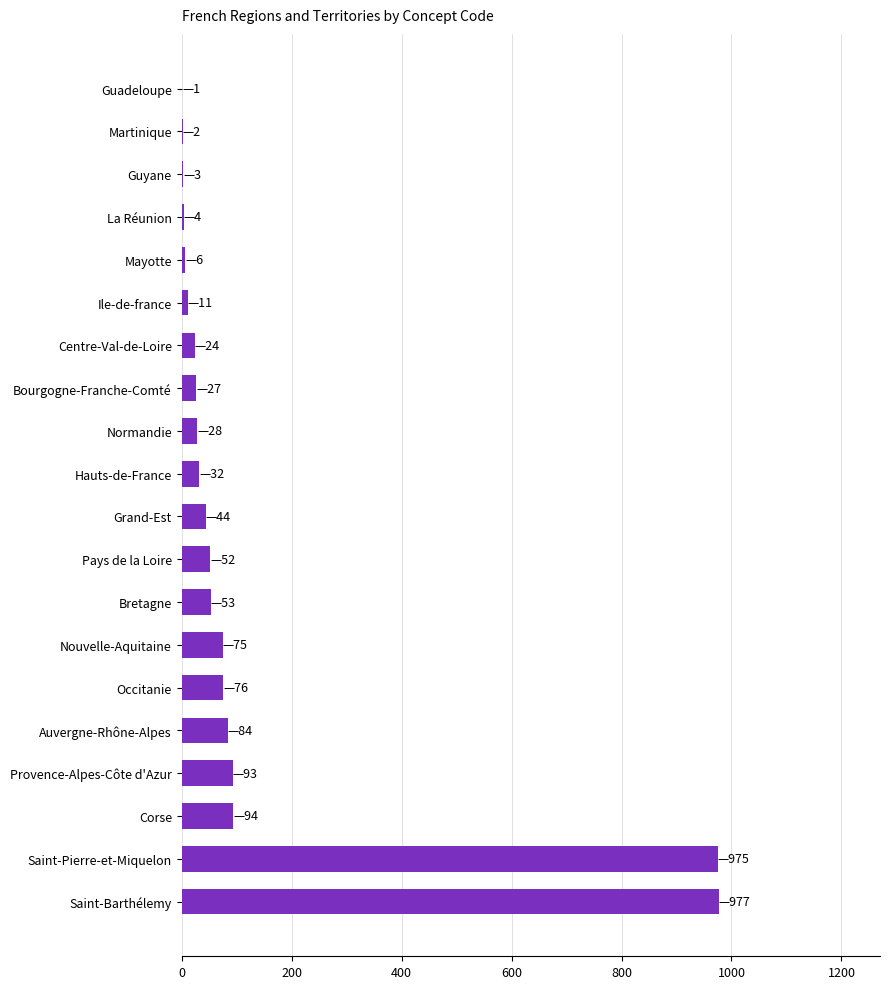

The chart shows a value of 27 at Bourgogne-Franche-Comté. True or false?

True